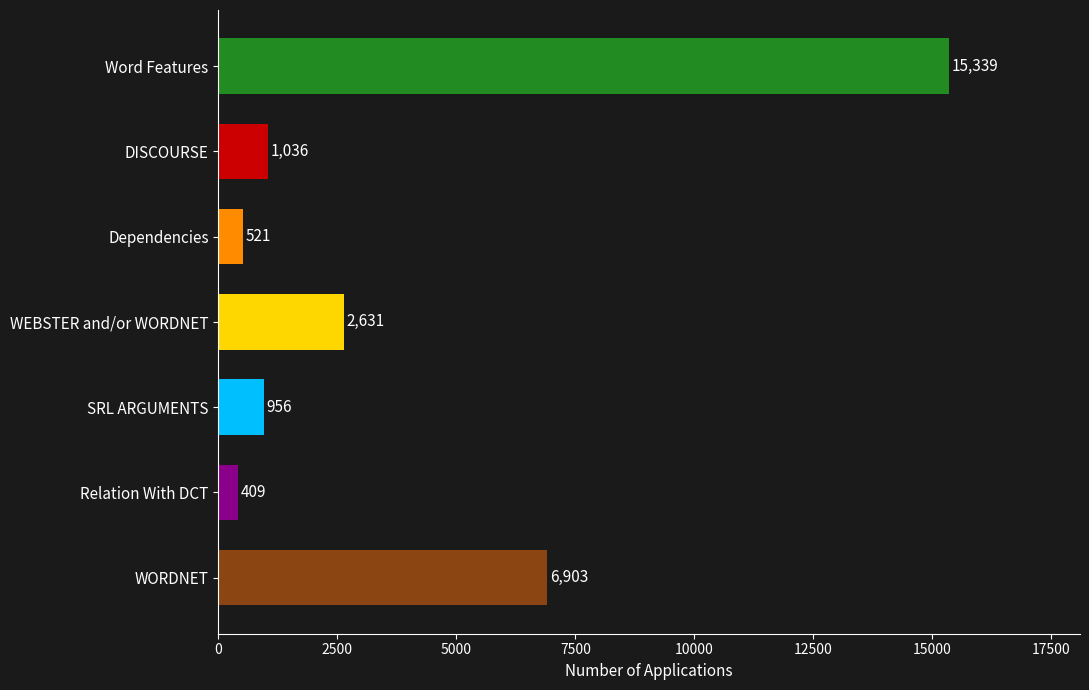

True or false: the data shows 4149 at Word Features.

False